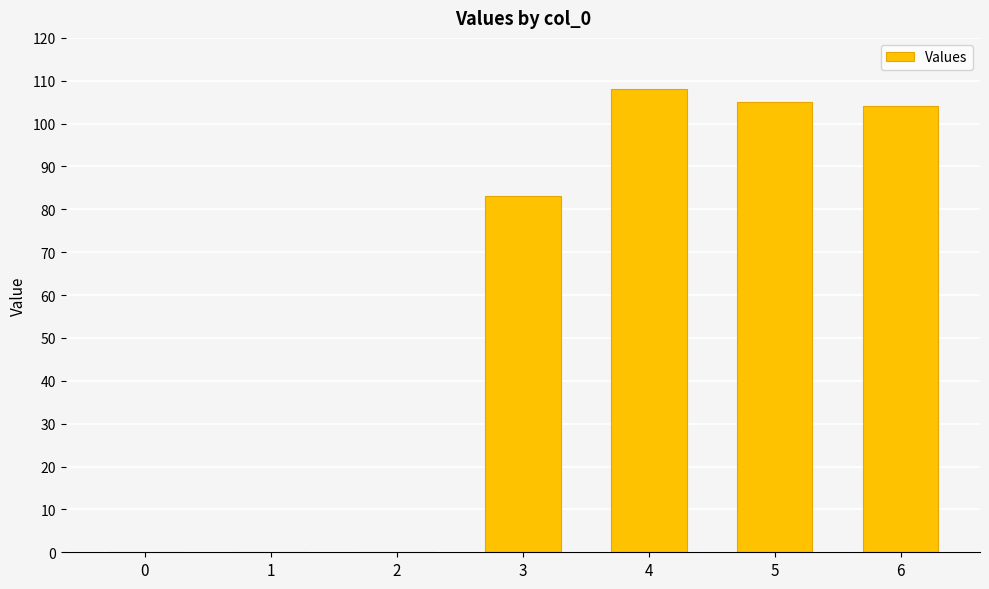

Where is the data nearest to the value 54?

3